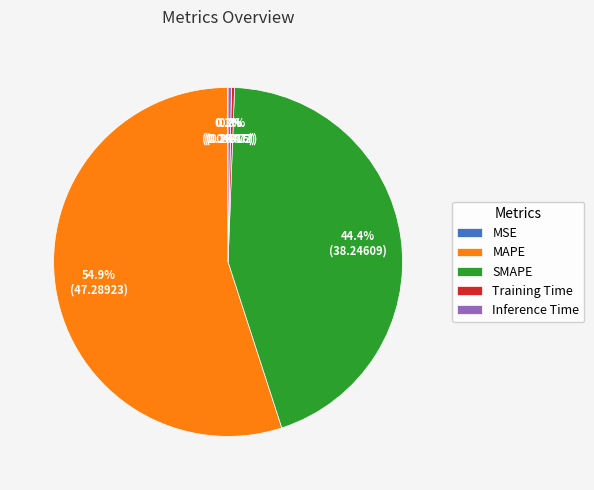

To the nearest percent, what is the difference between the largest and smallest slice percentages?

55%